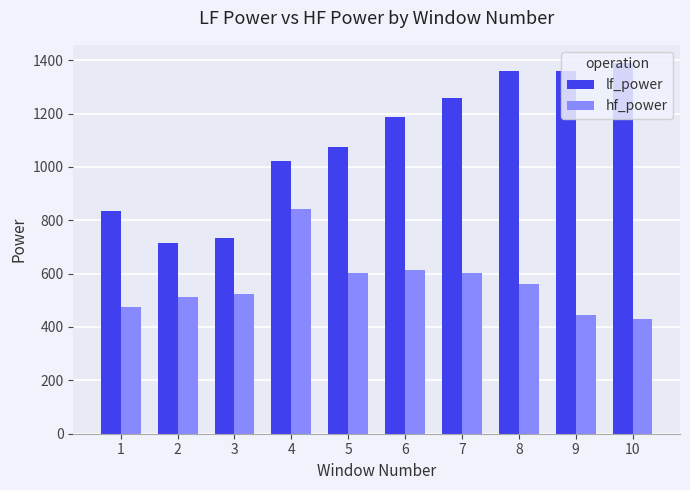

What is the maximum value shown in the chart?

1388.0